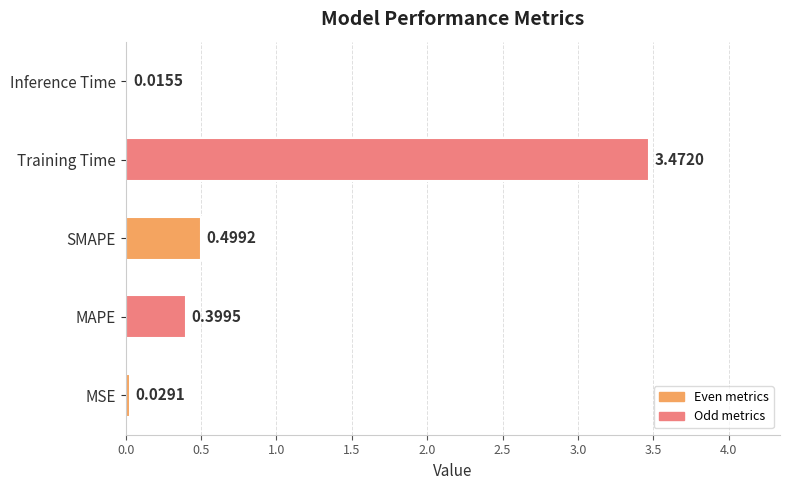

List the labels in order of value, smallest first.

Inference Time, MSE, MAPE, SMAPE, Training Time